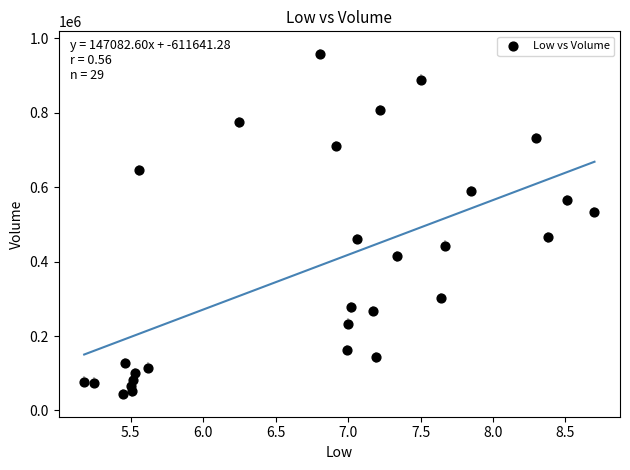

What is the range of Y values (max minus min)?

912600